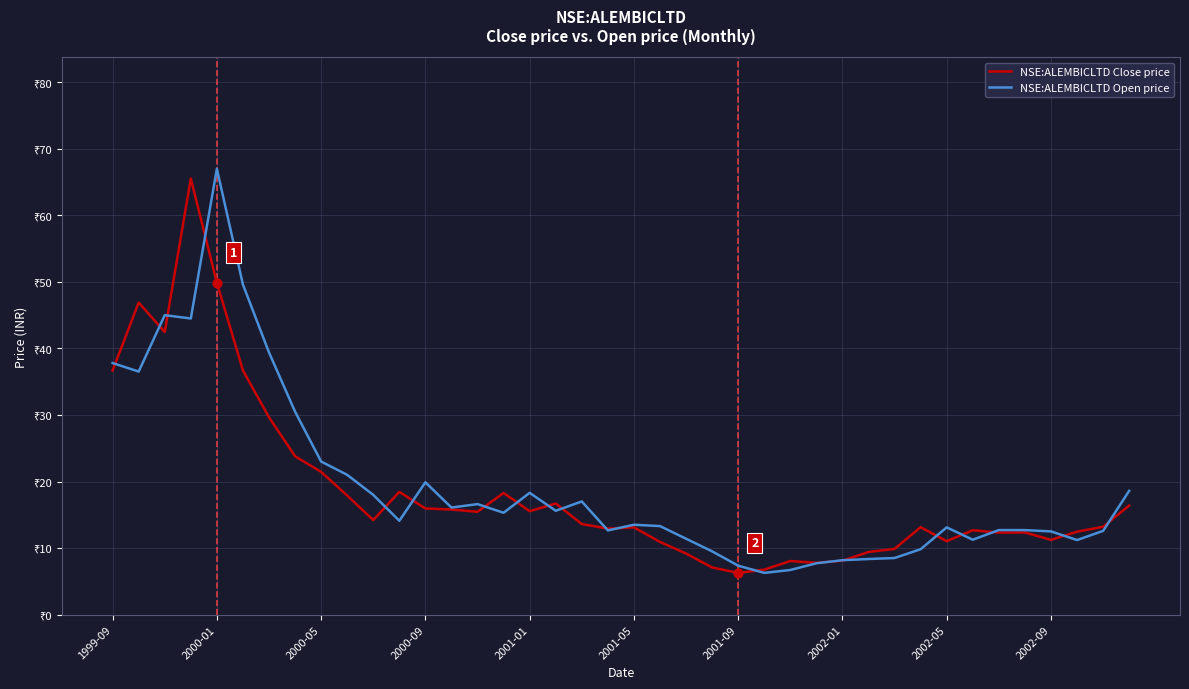

At which category is the sum across all series the highest?

2000-01